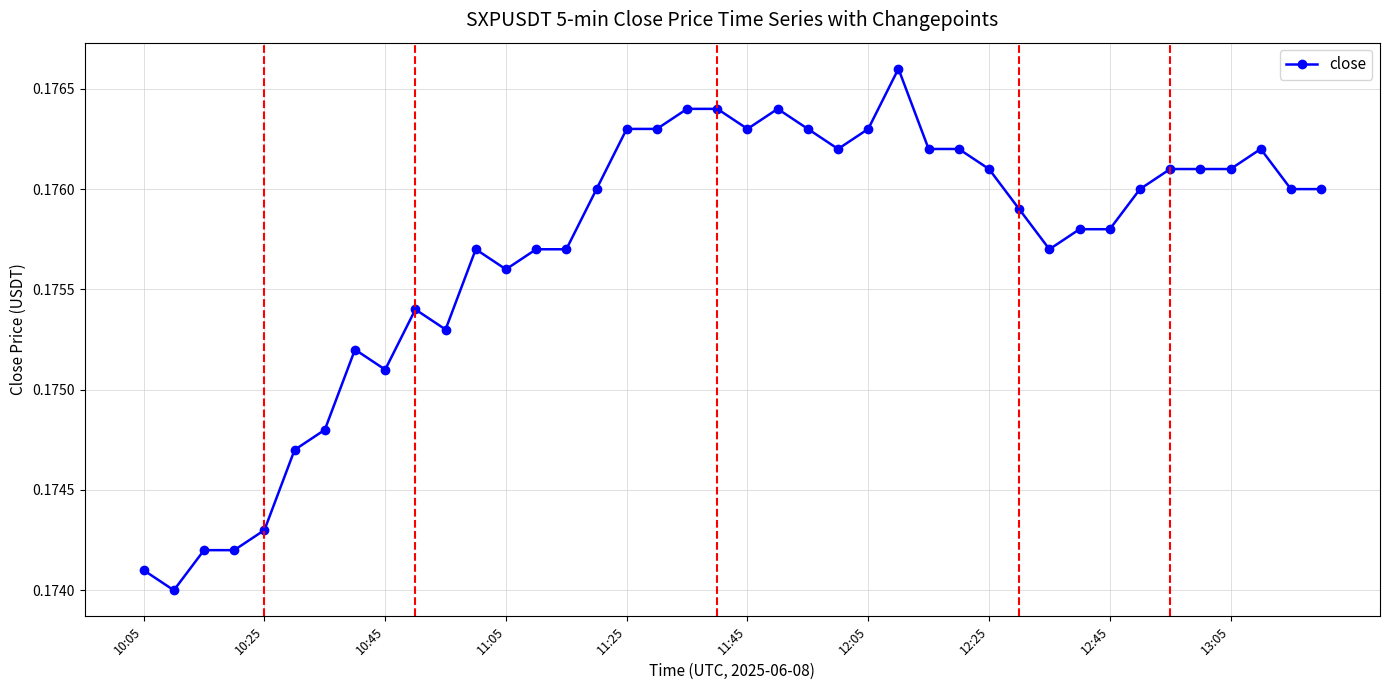

True or false: there are more than 1 points higher than both neighbors.

True